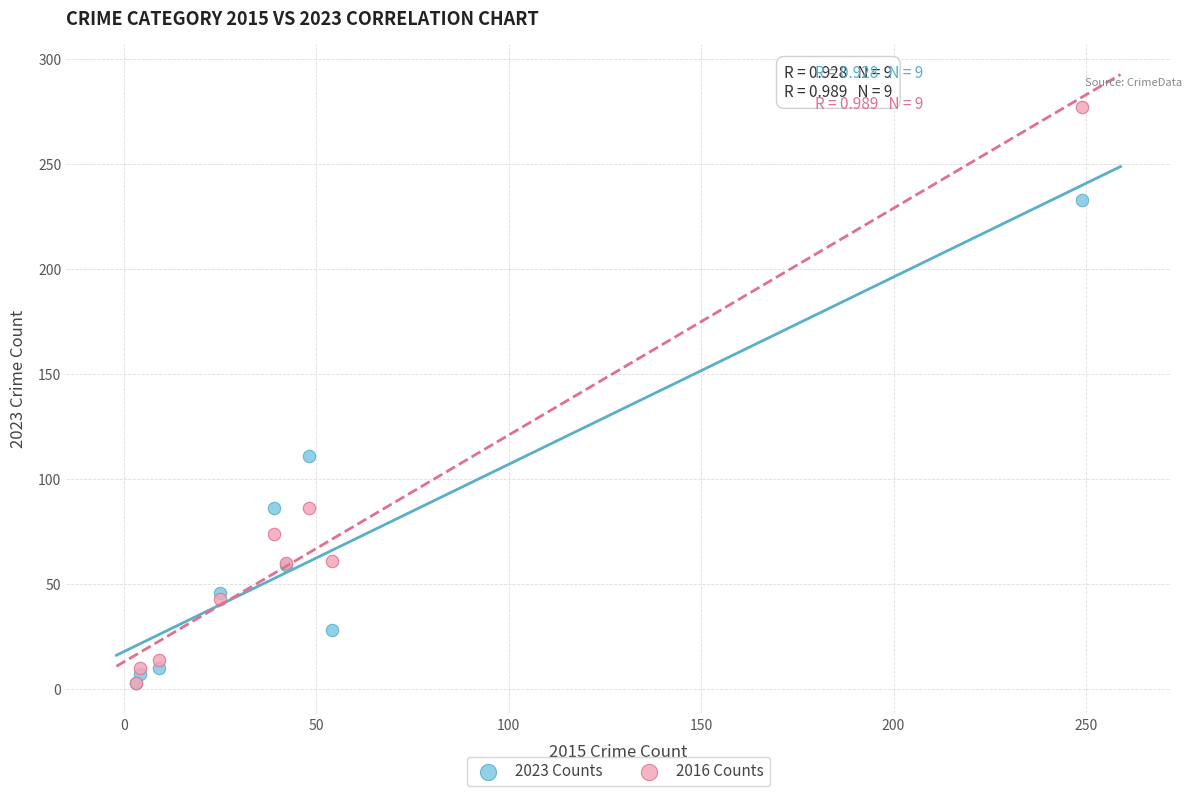

In the 2016 Counts series, what Y value is closest to 140?

86